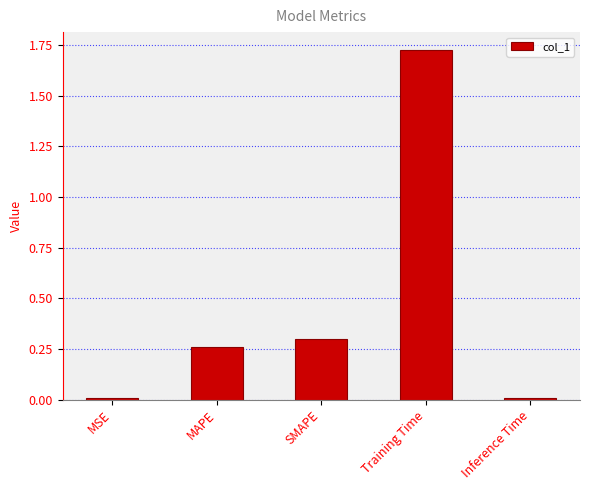

What is the average value?

0.5